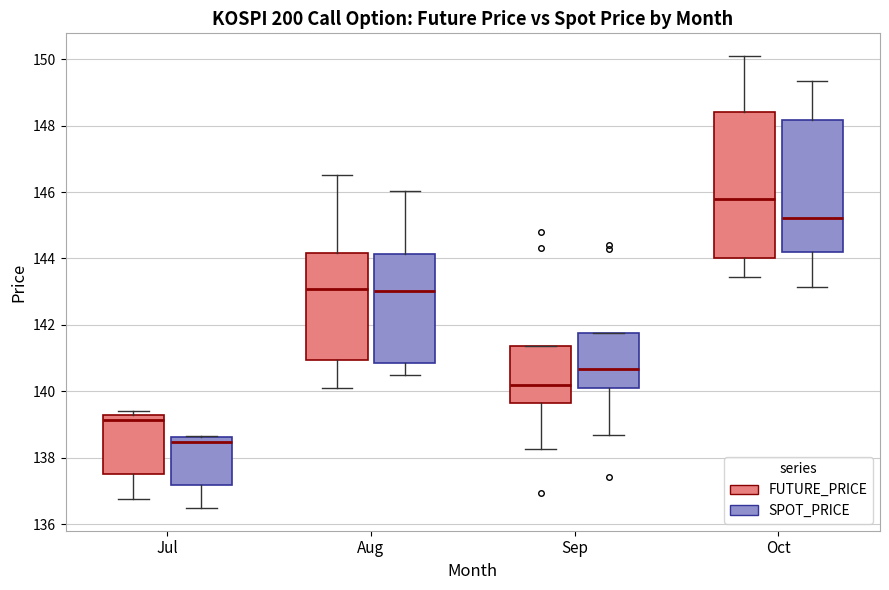

Reading left to right, read every box against the y-axis: the position of its median line, the range the box covers, and the ends of its whiskers. The values are not printed on the chart, so give them approximately, as read against the axis.

Jul (FUTURE_PRICE): median 139.2 (just below the box's upper edge), box 137.6 to 139.2, whiskers 136.8 to 139.4
Jul (SPOT_PRICE): median 138.4, box 137.2 to 138.6, whiskers 136.4 to 138.6
Aug (FUTURE_PRICE): median 143.0, box 141.0 to 144.2, whiskers 140.2 to 146.6
Aug (SPOT_PRICE): median 143.0, box 140.8 to 144.2, whiskers 140.4 to 146.0
Sep (FUTURE_PRICE): median 140.2, box 139.6 to 141.4, whiskers 138.2 to 141.4
Sep (SPOT_PRICE): median 140.6, box 140.0 to 141.8, whiskers 138.6 to 141.8
Oct (FUTURE_PRICE): median 145.8, box 144.0 to 148.4, whiskers 143.4 to 150.2
Oct (SPOT_PRICE): median 145.2, box 144.2 to 148.2, whiskers 143.2 to 149.4